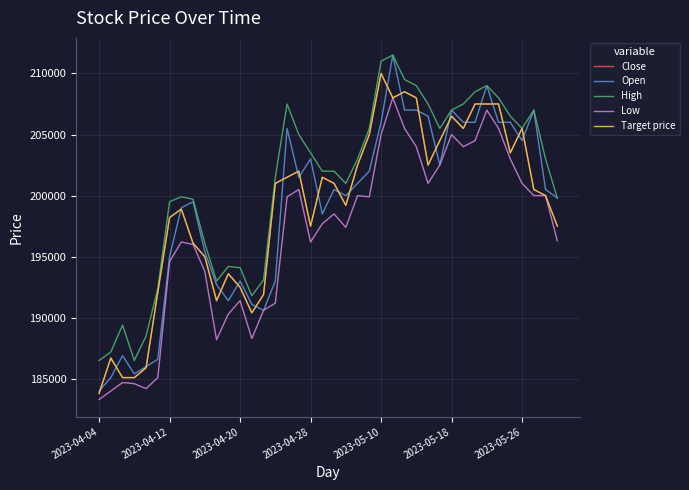

Does the chart display data point markers on the line(s)?

No